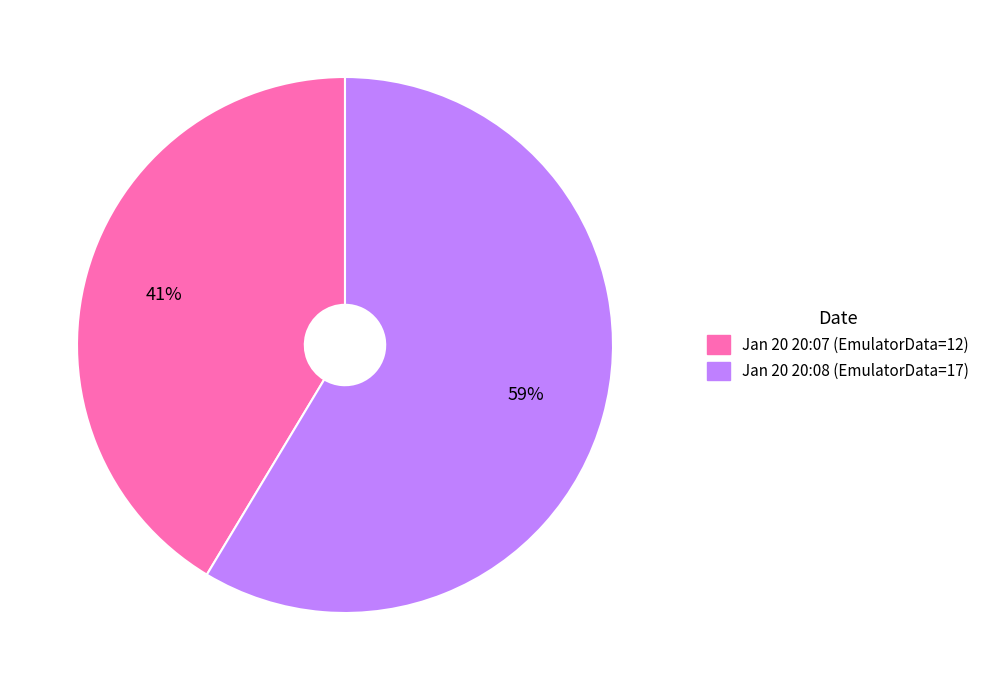

How many segments does this pie chart have?

2